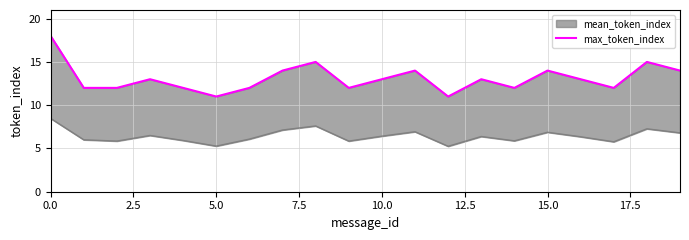

What value does the data have at 0.0?

18